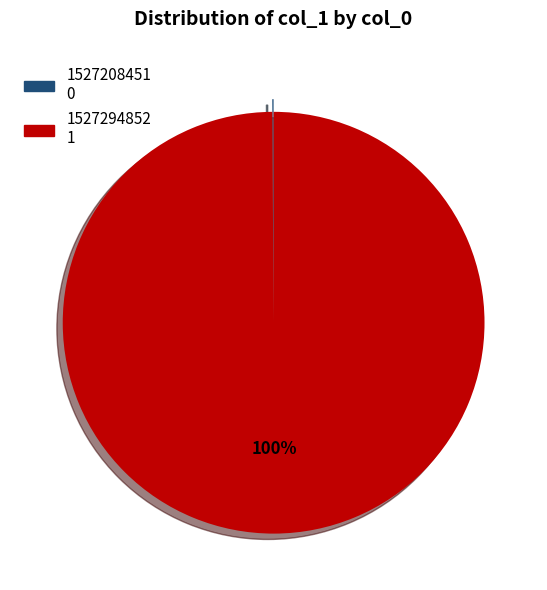

True or false: 1527294852 accounts for 86% of the total.

False